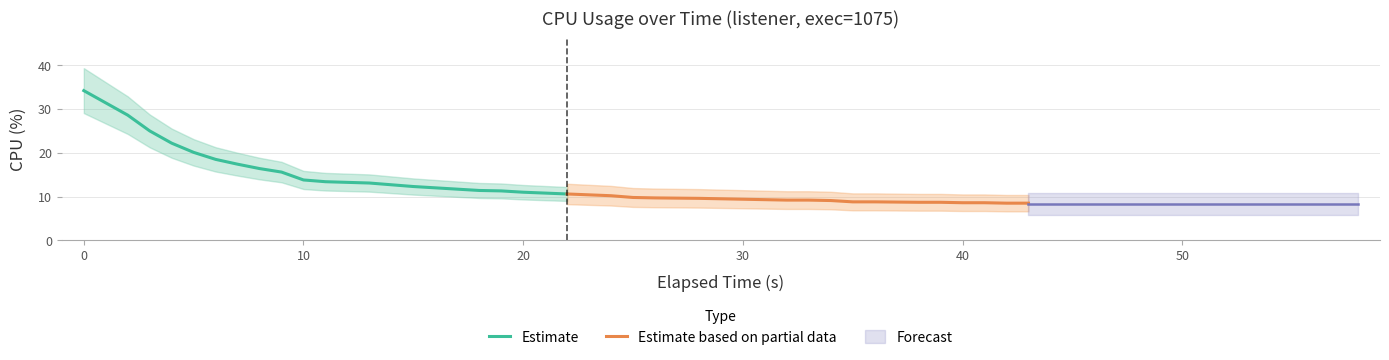

The chart shows a value of 28.3 at 7. True or false?

False